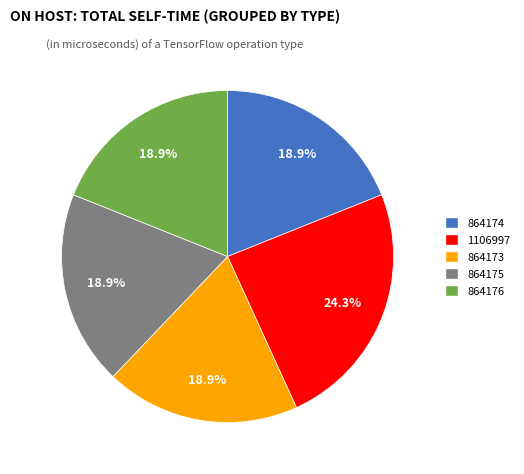

Which has a higher value, 1106997 or 864174?

1106997